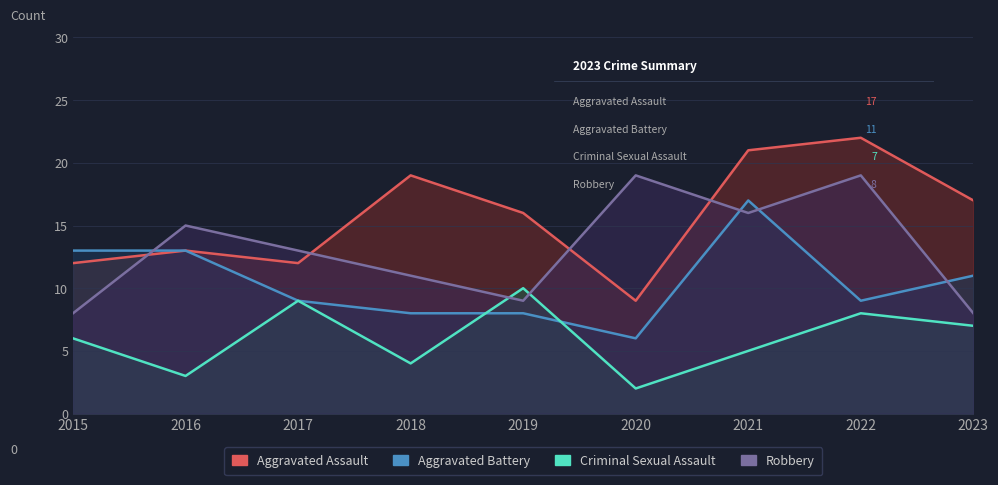

At which category is the sum across all series the highest?

2021